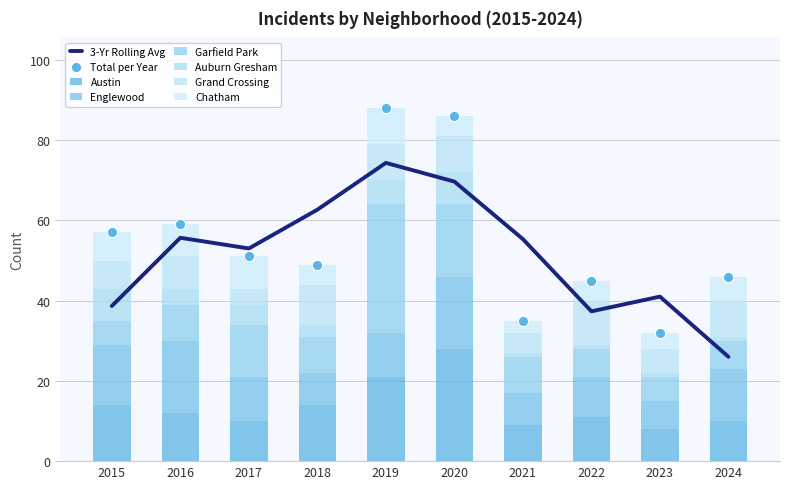

Which series contains the highest Y value?

Garfield Park